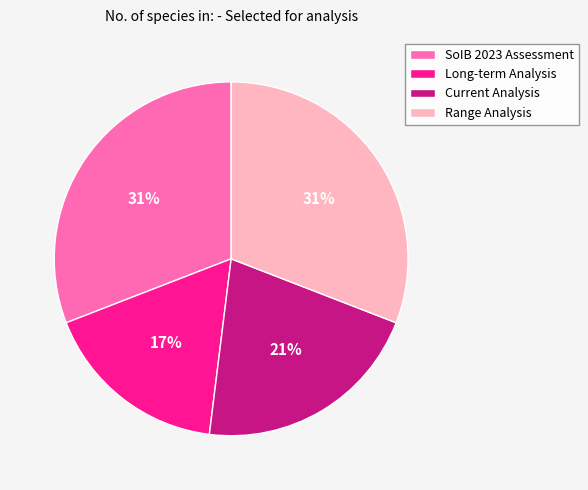

What is the smallest slice in the pie chart?

Long-term Analysis